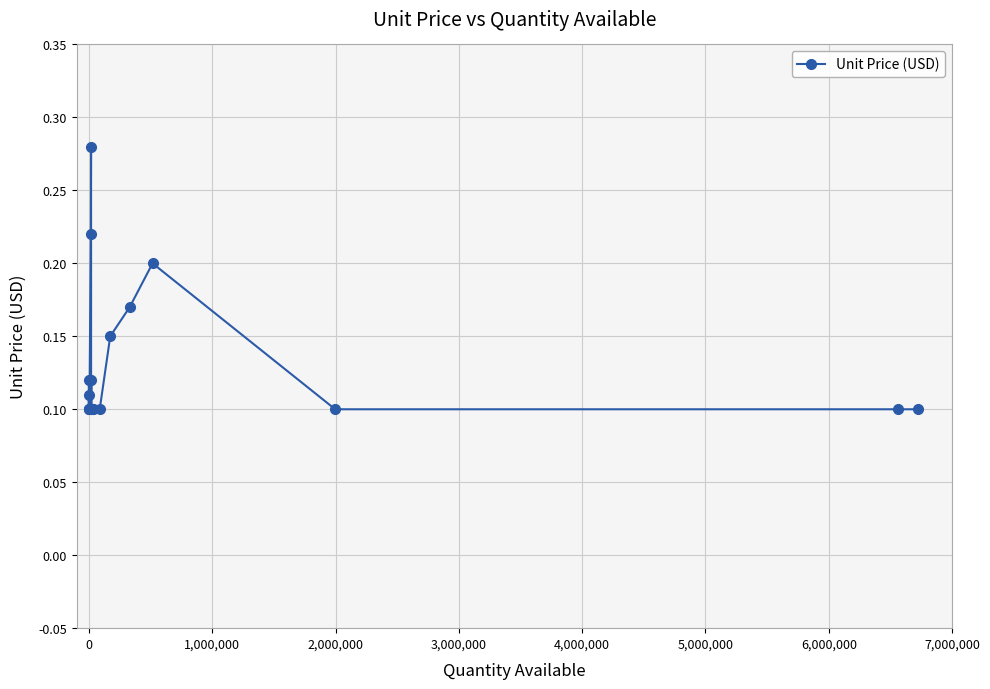

How many values are between 0 and 1?

20